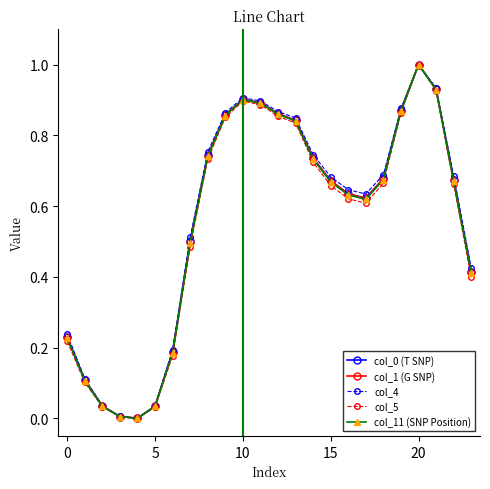

What is the highest value of the col_5 series?

1.0